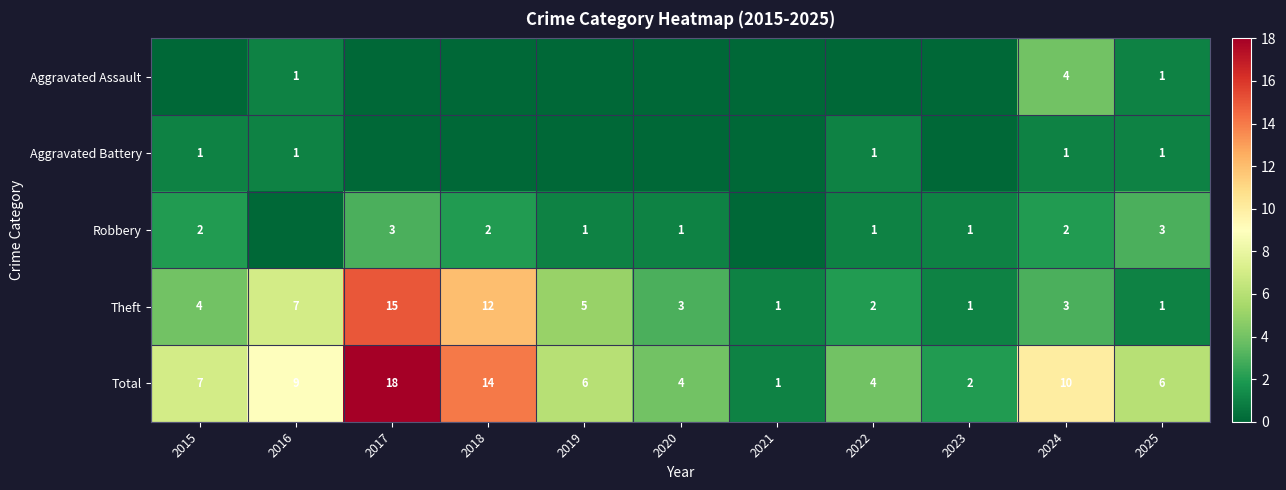

How many values in the Theft series are below 3?

4